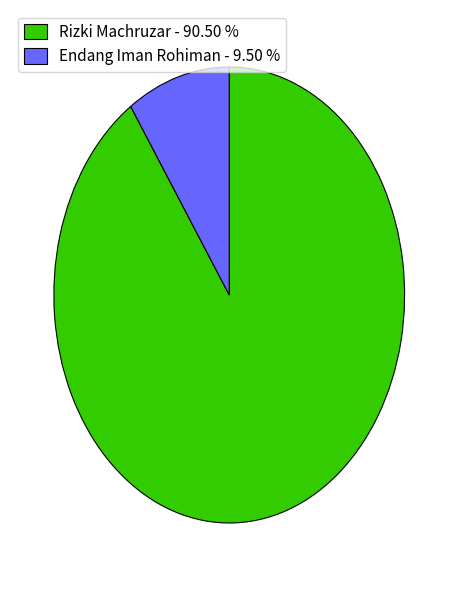

Count the number of slices in the pie.

2